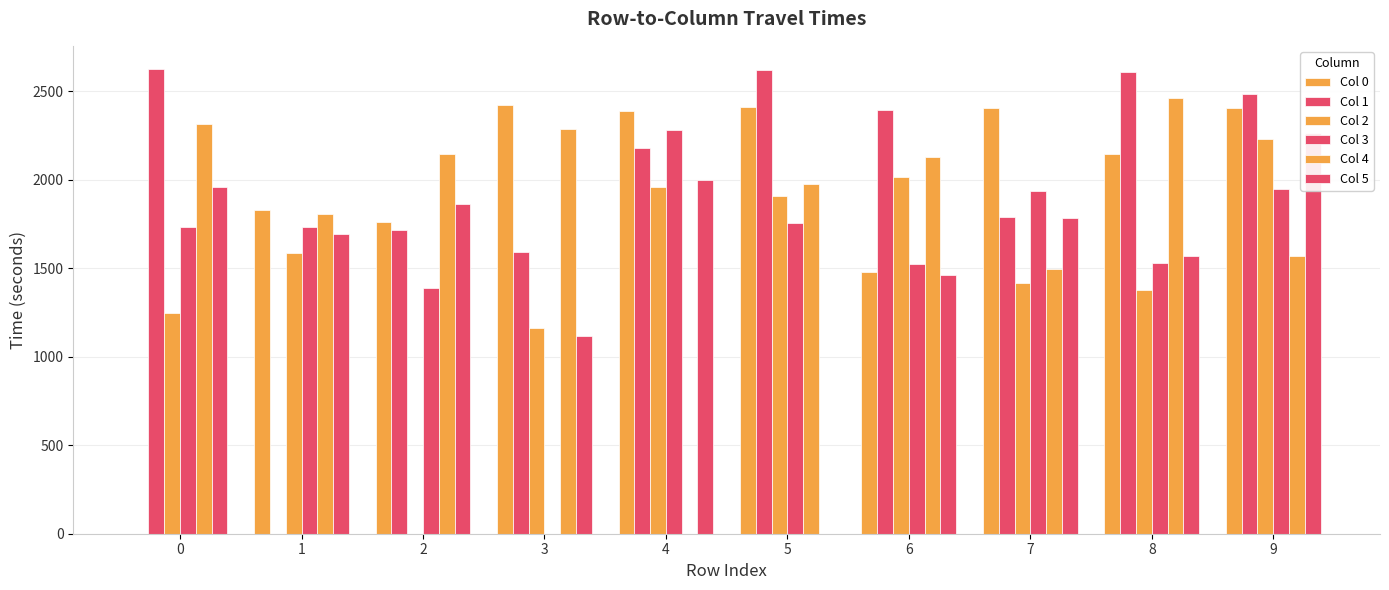

At which label is Col 1 closest to 1312?

3